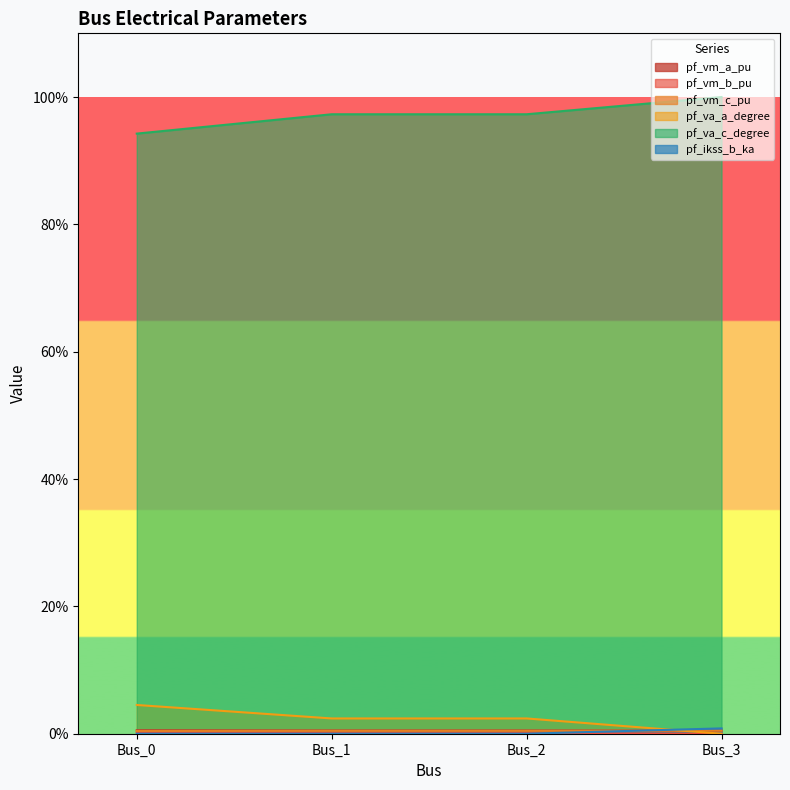

How many lines are shown in the chart?

6